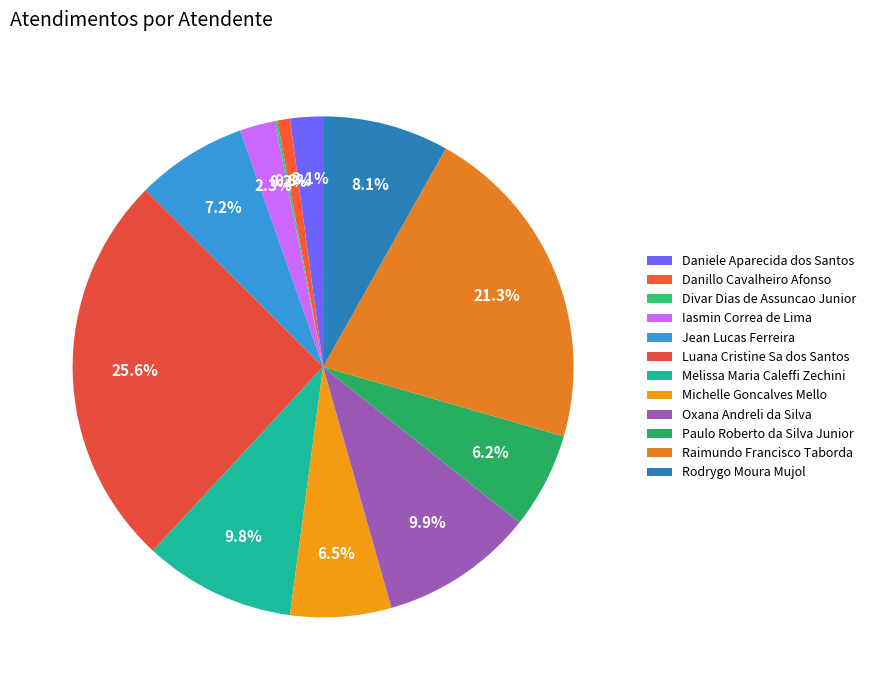

Rank the categories by value from lowest to highest.

Divar Dias de Assuncao Junior, Danillo Cavalheiro Afonso, Daniele Aparecida dos Santos, Iasmin Correa de Lima, Paulo Roberto da Silva Junior, Michelle Goncalves Mello, Jean Lucas Ferreira, Rodrygo Moura Mujol, Melissa Maria Caleffi Zechini, Oxana Andreli da Silva, Raimundo Francisco Taborda, Luana Cristine Sa dos Santos